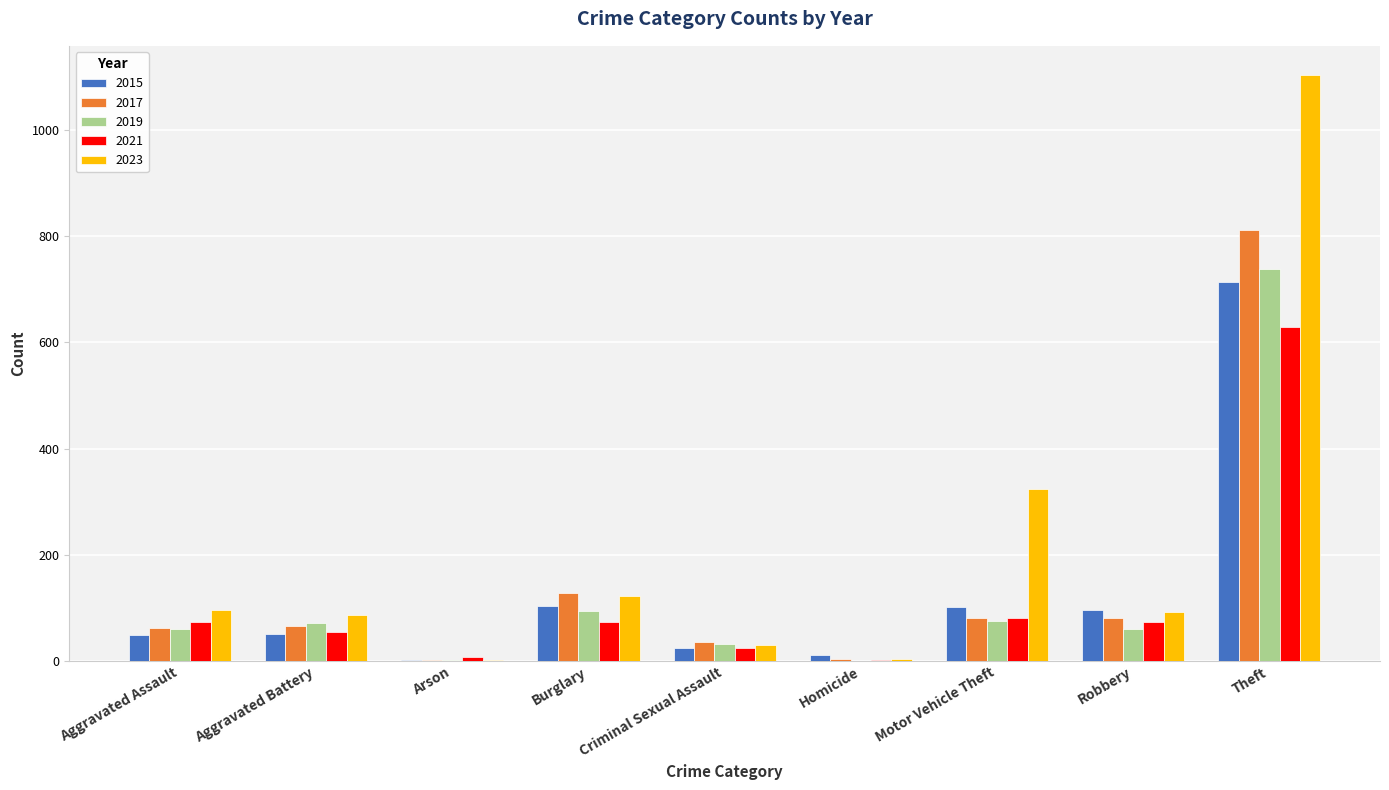

Between Aggravated Assault and Theft, which series saw the biggest shift?

2023